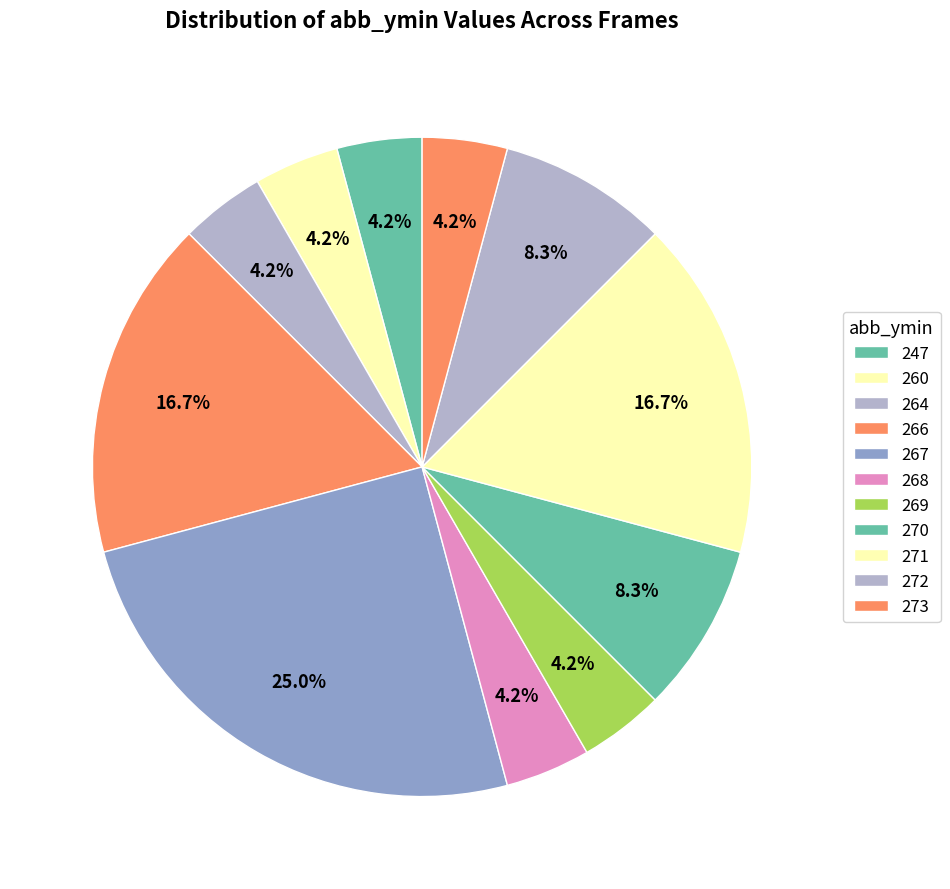

Does 272 account for over 50% of the chart?

No